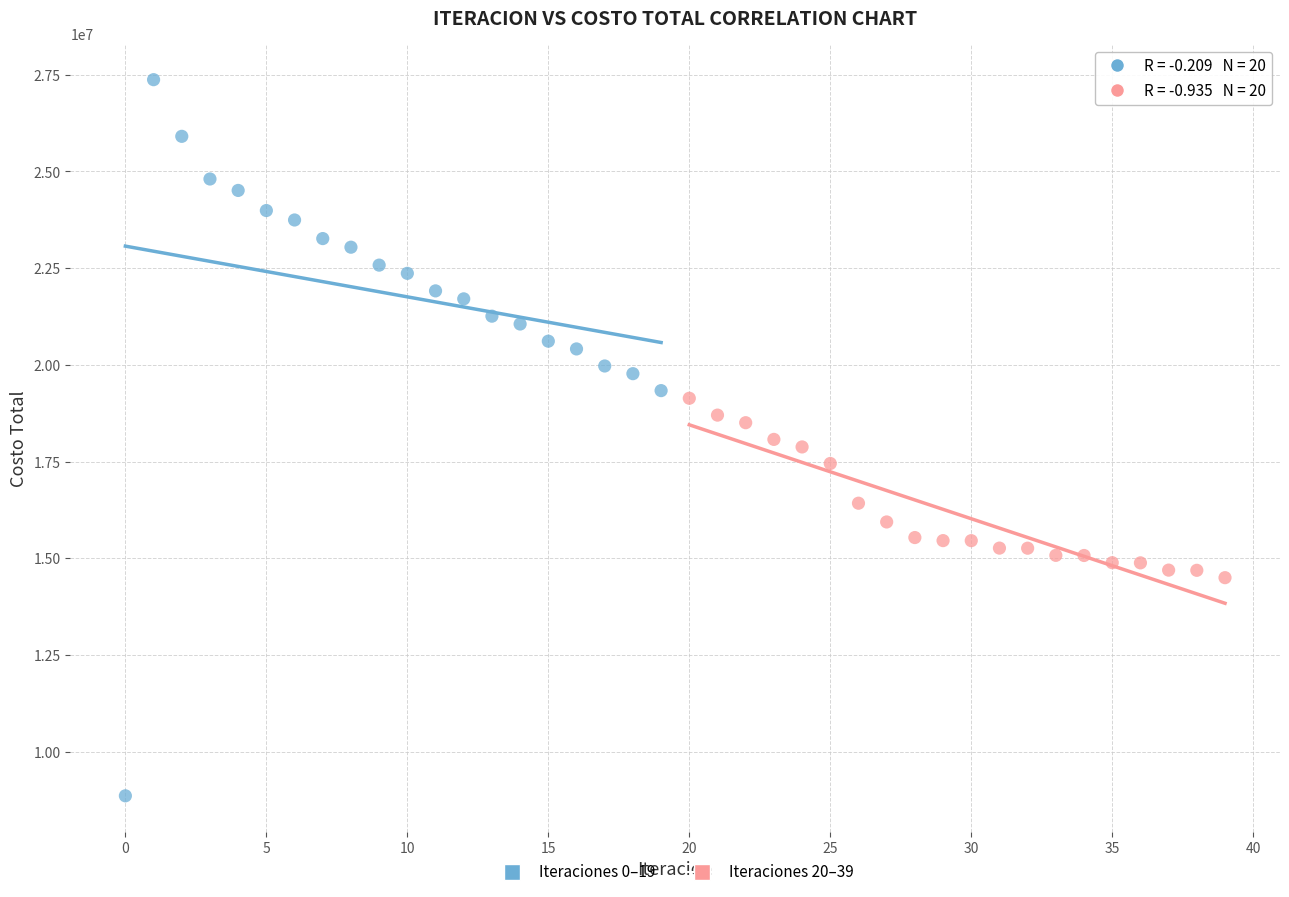

What are all the series names shown in the legend?

Iteraciones 0–19, Iteraciones 20–39